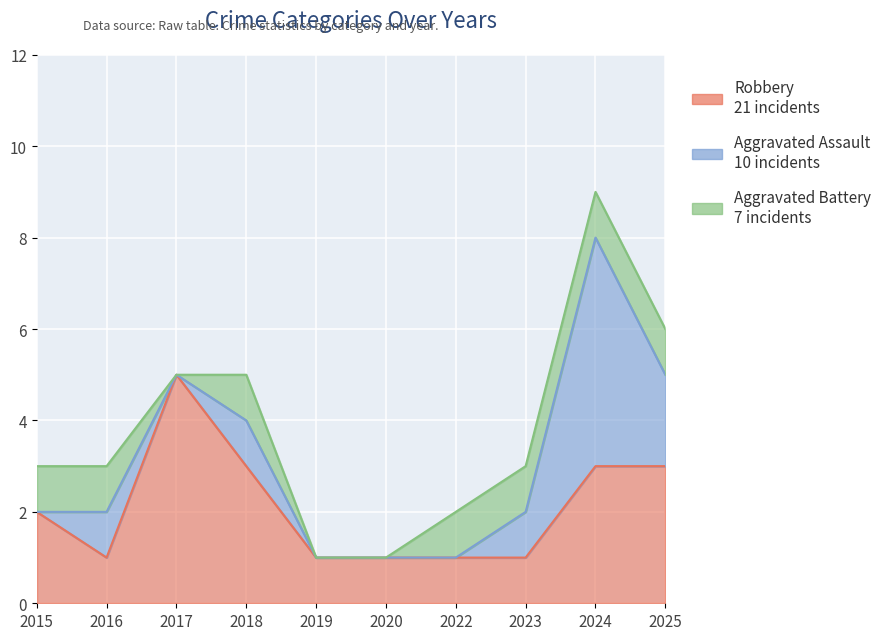

Count the number of data series in this chart.

3